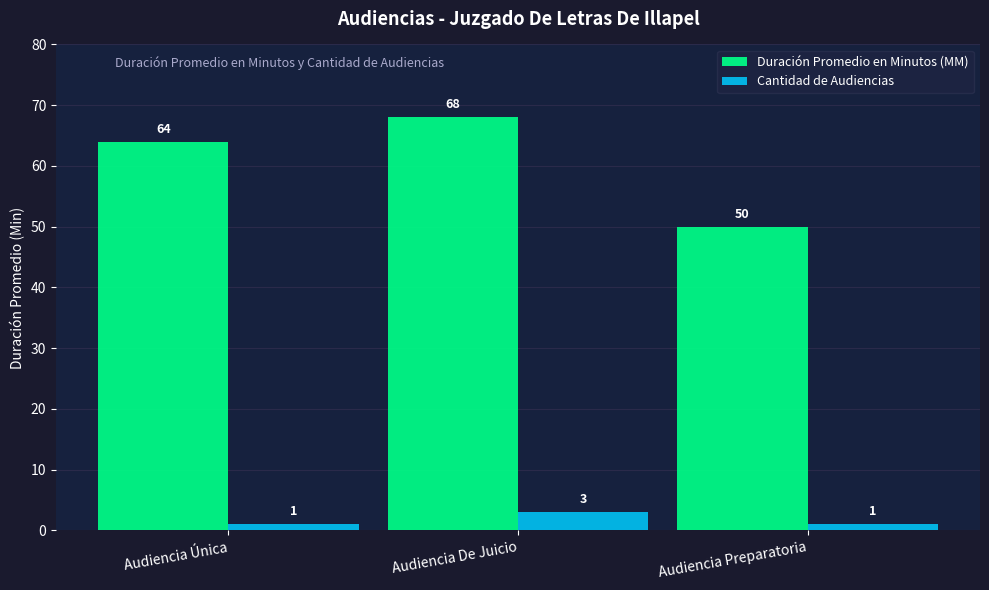

What is the average value of the Duración Promedio en Minutos (MM) series?

61